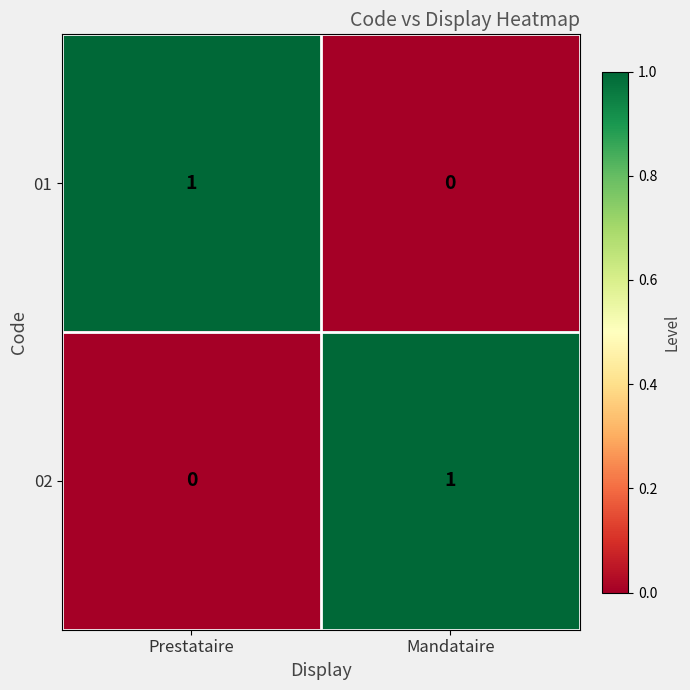

Rank the categories by 01 value from lowest to highest.

Mandataire, Prestataire